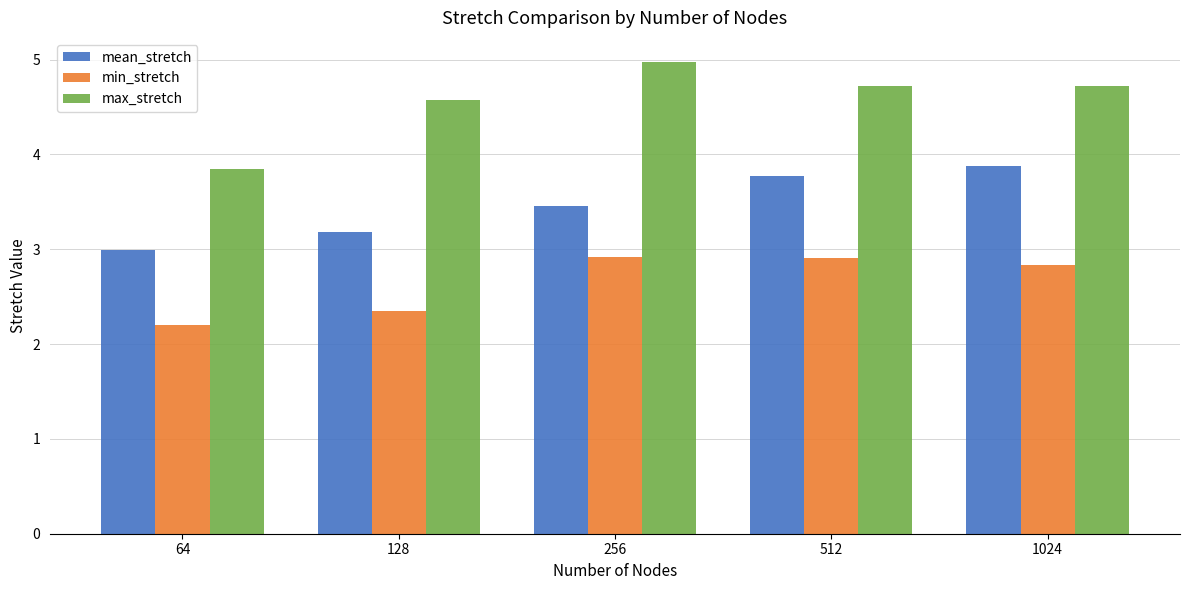

How many groups of bars are there?

5